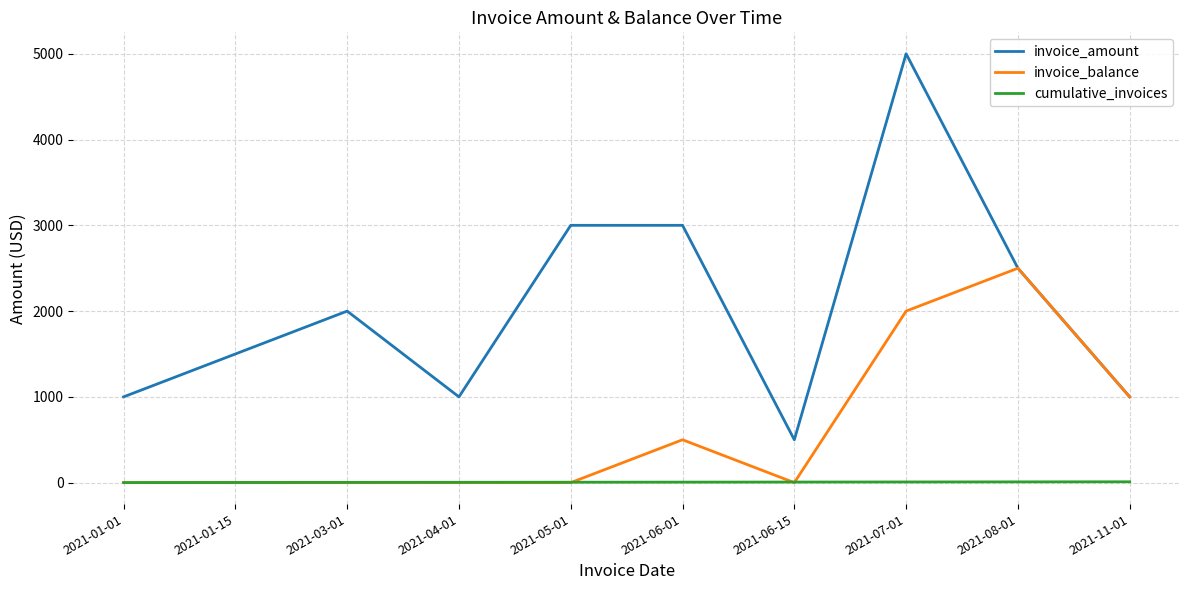

At which label does invoice_balance reach its peak?

2021-08-01